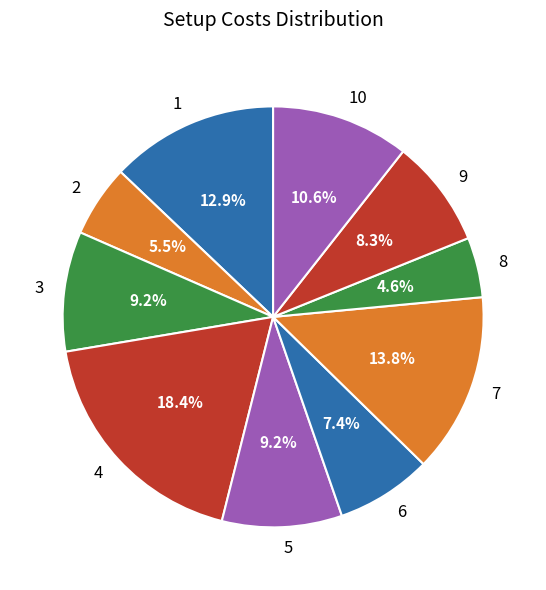

What is the smallest slice in the pie chart?

8